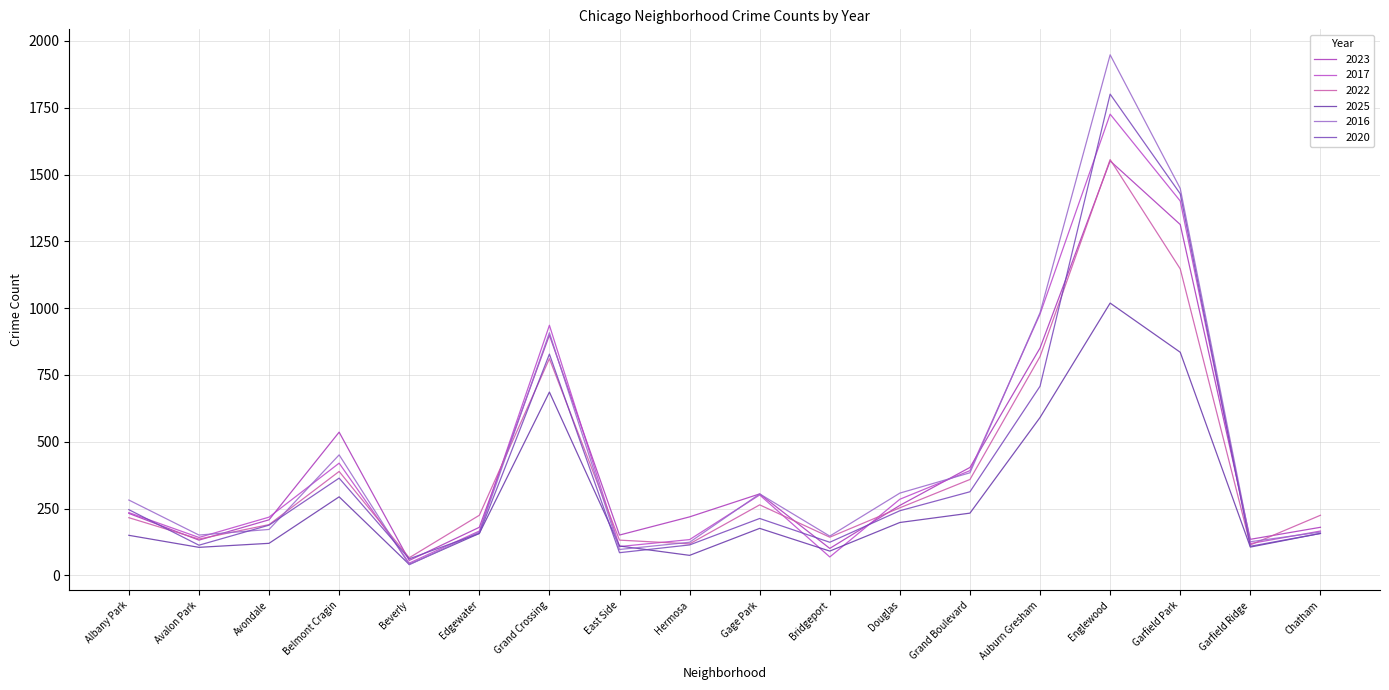

Which series has the largest total across all categories?

2016